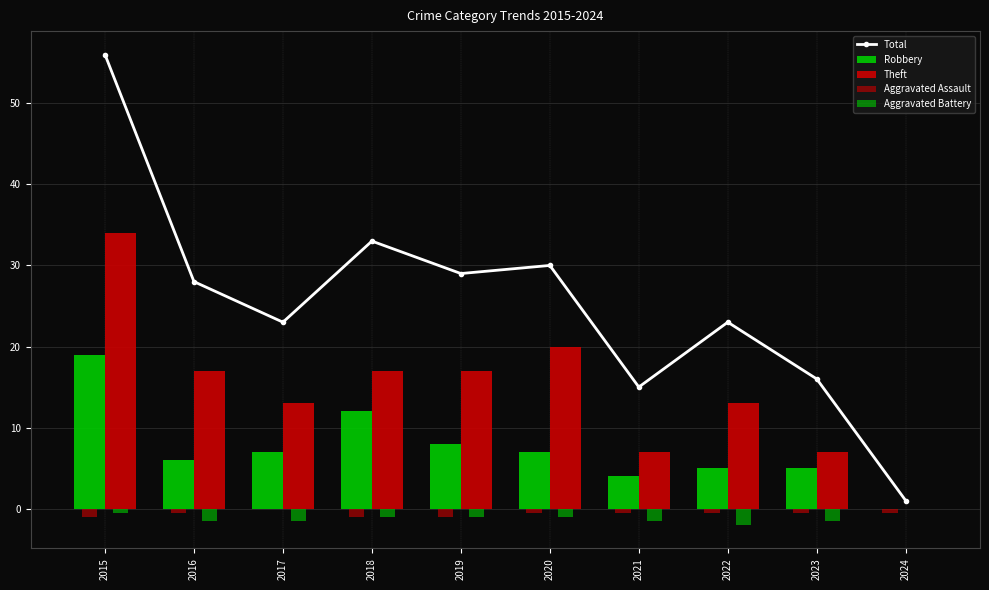

Read the Total value at 2016.

28